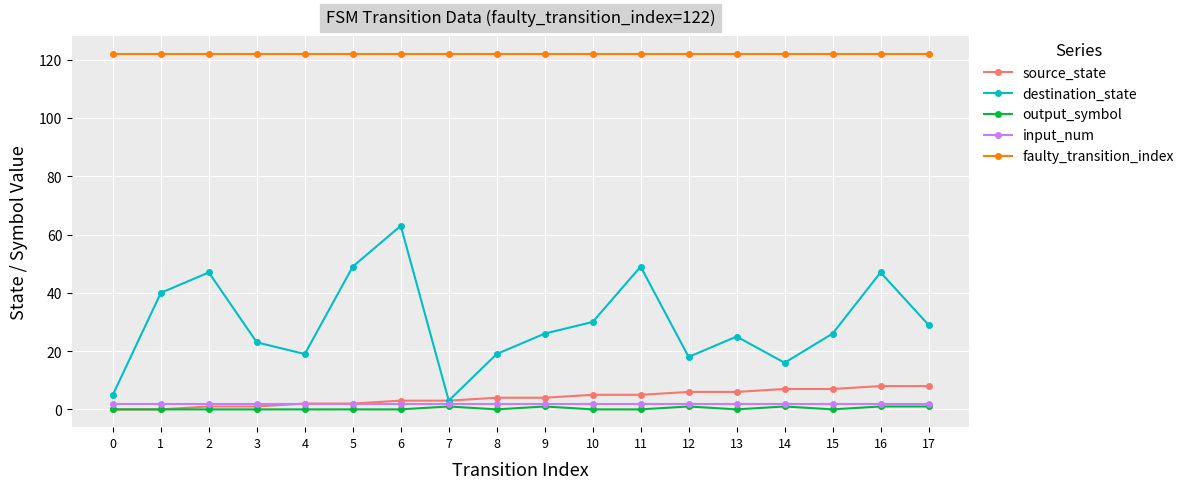

Where is the first local minimum for destination_state?

4